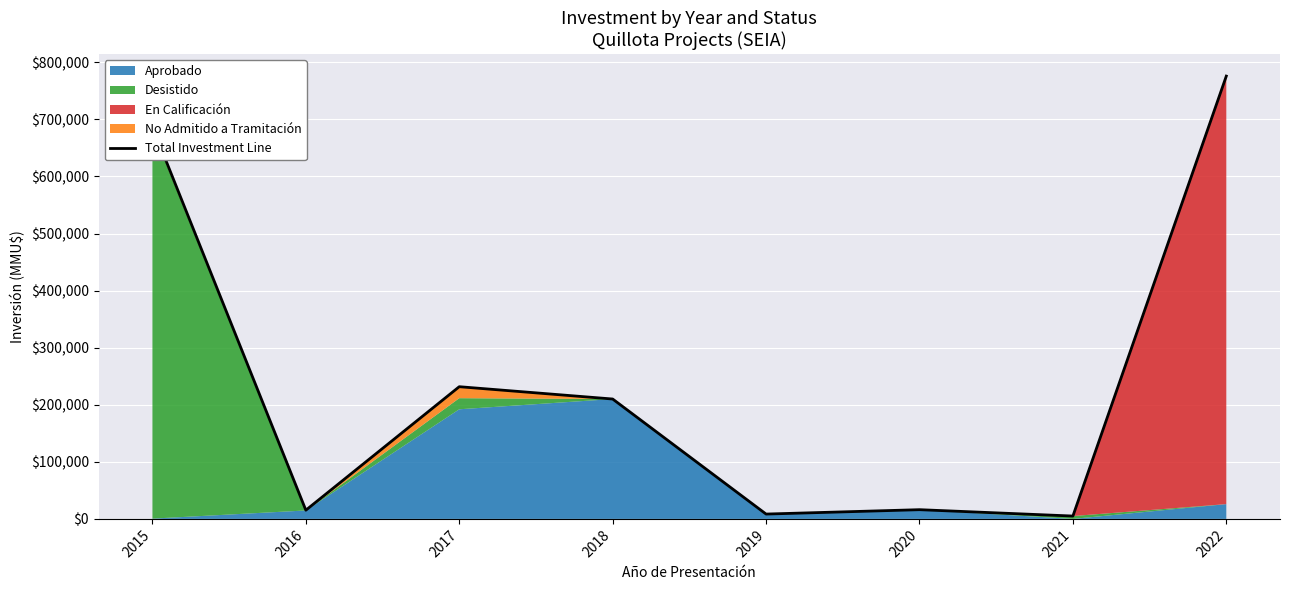

Reading right to left, extract all data points from this chart.

2022=775800	2021=5000	2020=16152	2019=8470	2018=210040	2017=231620	2016=15282	2015=687000